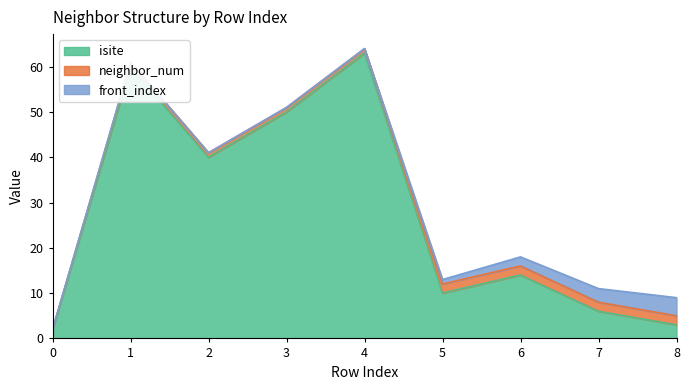

Does the chart display data point markers on the line(s)?

No